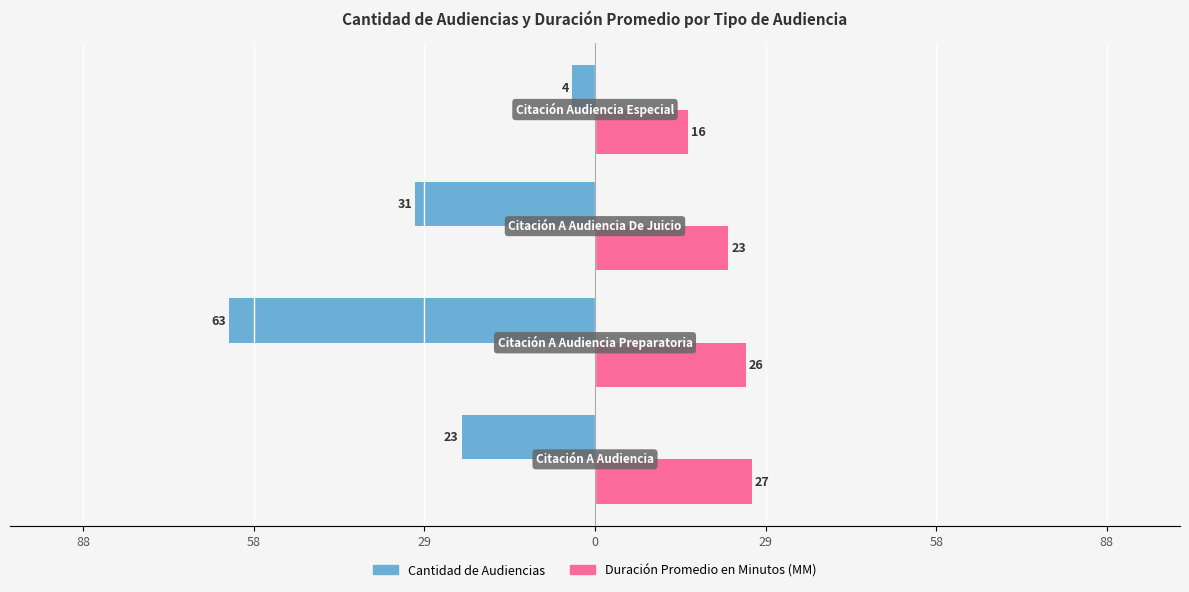

What are all the series names shown in the legend?

Cantidad de Audiencias, Duración Promedio en Minutos (MM)